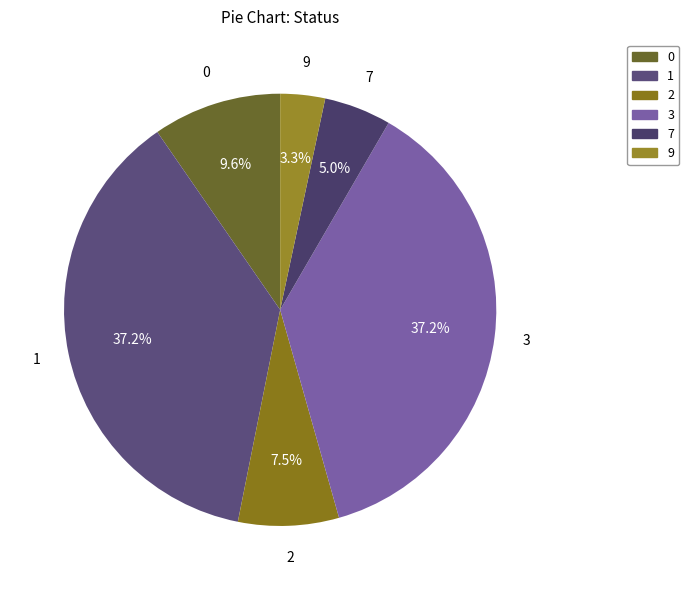

Combined, do 9 and 2 account for over 50%?

No